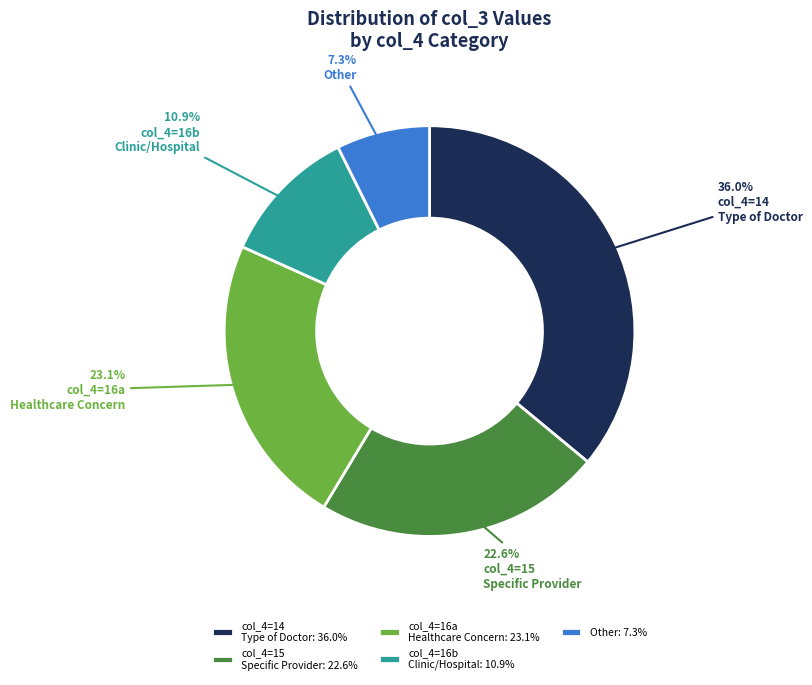

What portion of the pie excludes col_4=16b Clinic/Hospital: 10.9%?

89.1%